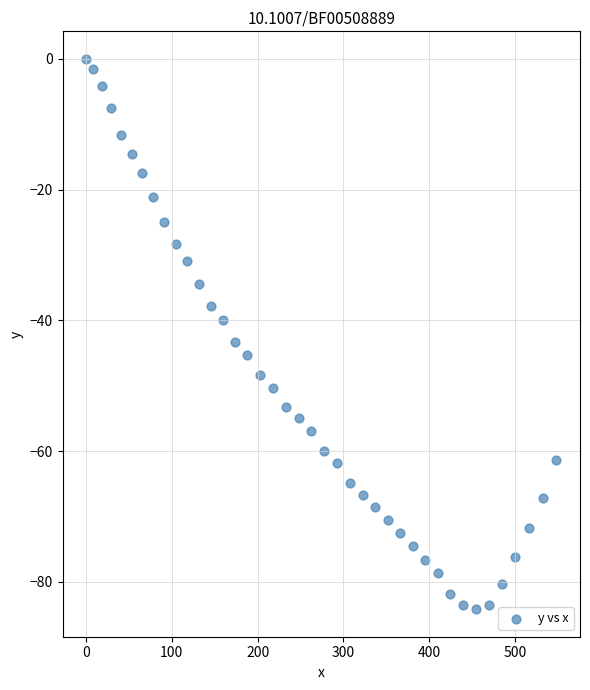

What is the range of X values (max minus min)?

548.5